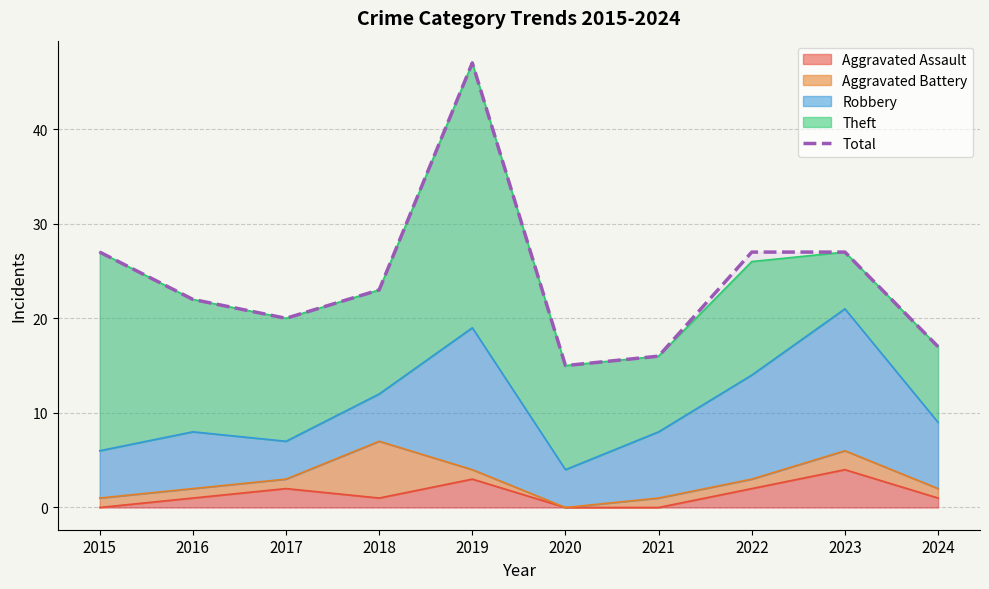

What is the difference between the values at 2021 and 2016?

6